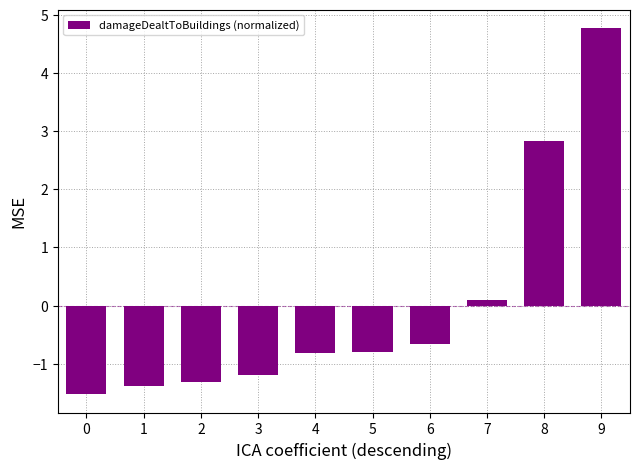

What is the change in value from 0 to 3?

+0.3